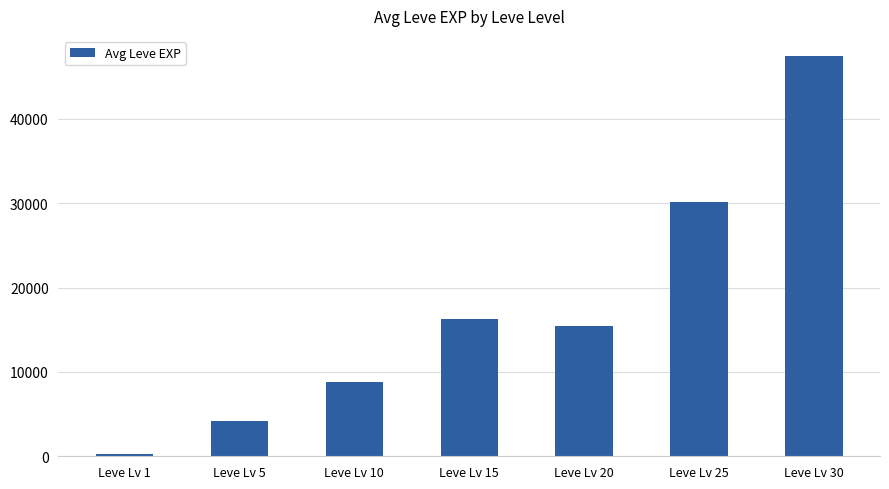

True or false: the data shows 47467.5 at Leve Lv 30.

True